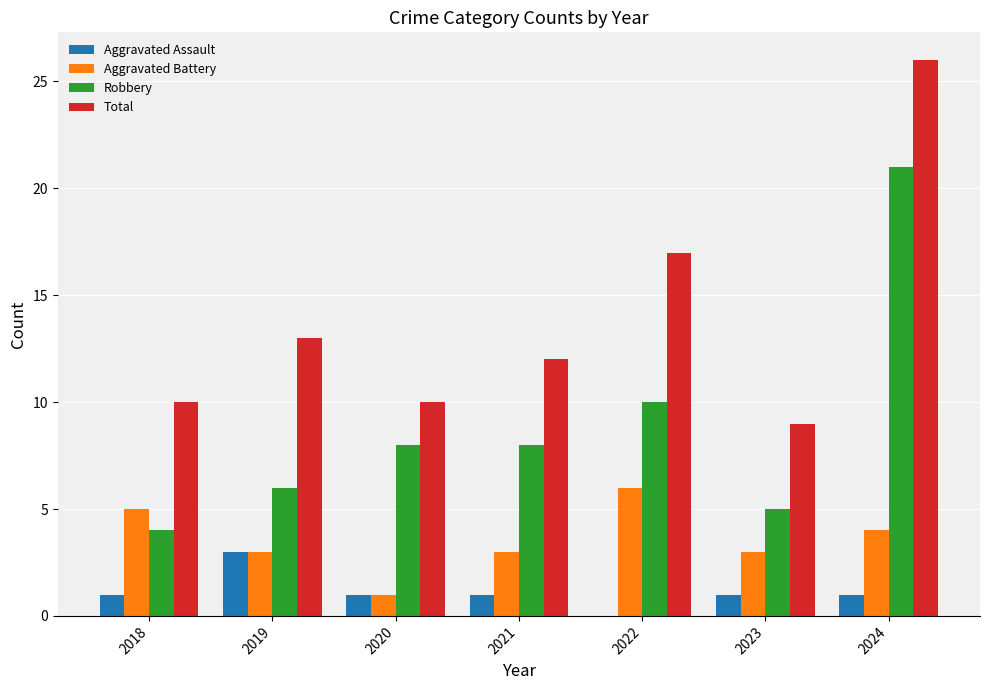

At which category does the chart reach its peak across all series?

2024